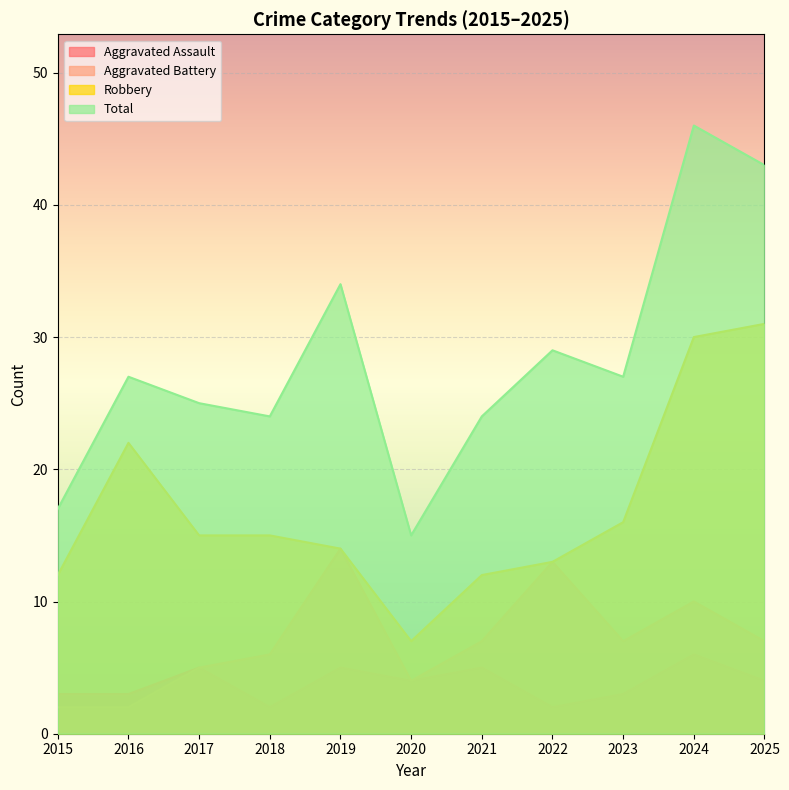

Rank the series by their maximum value, from highest to lowest.

Total, Robbery, Aggravated Battery, Aggravated Assault